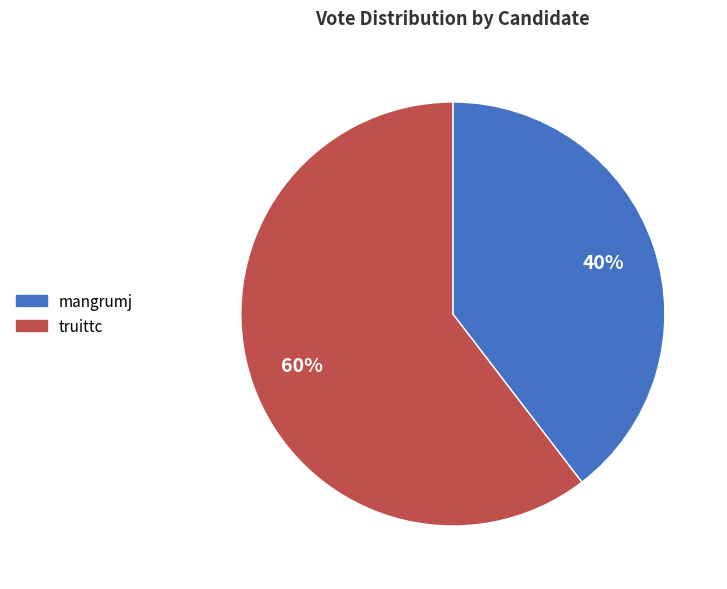

How many segments does this pie chart have?

2